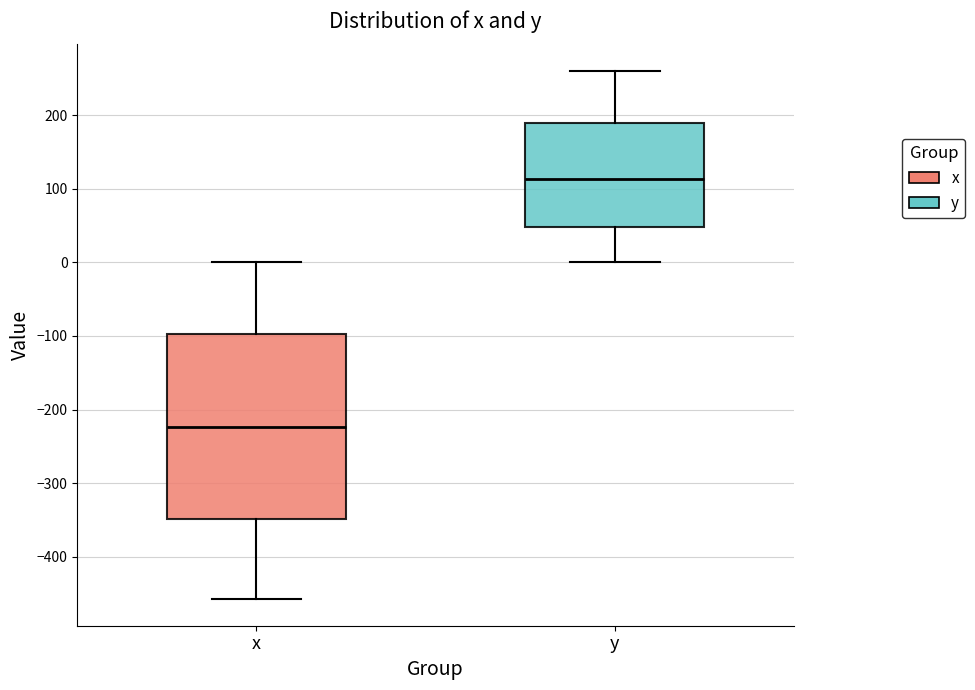

Reading left to right, read every box against the y-axis: the position of its median line, the range the box covers, and the ends of its whiskers. The values are not printed on the chart, so give them approximately, as read against the axis.

x: median -220, box -350 to -100, whiskers -460 to 0
y: median 110, box 50 to 190, whiskers 0 to 260